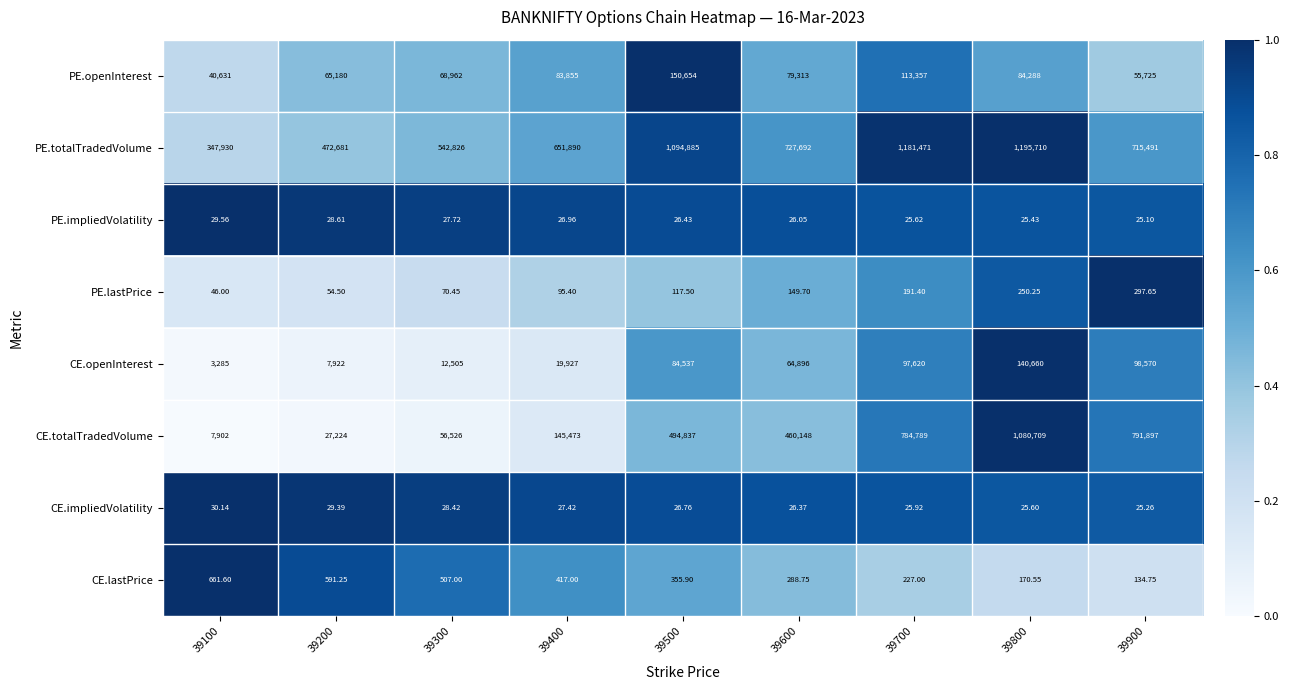

List the series in order of their peak value, highest first.

PE.totalTradedVolume, CE.totalTradedVolume, PE.openInterest, CE.openInterest, CE.lastPrice, PE.lastPrice, CE.impliedVolatility, PE.impliedVolatility